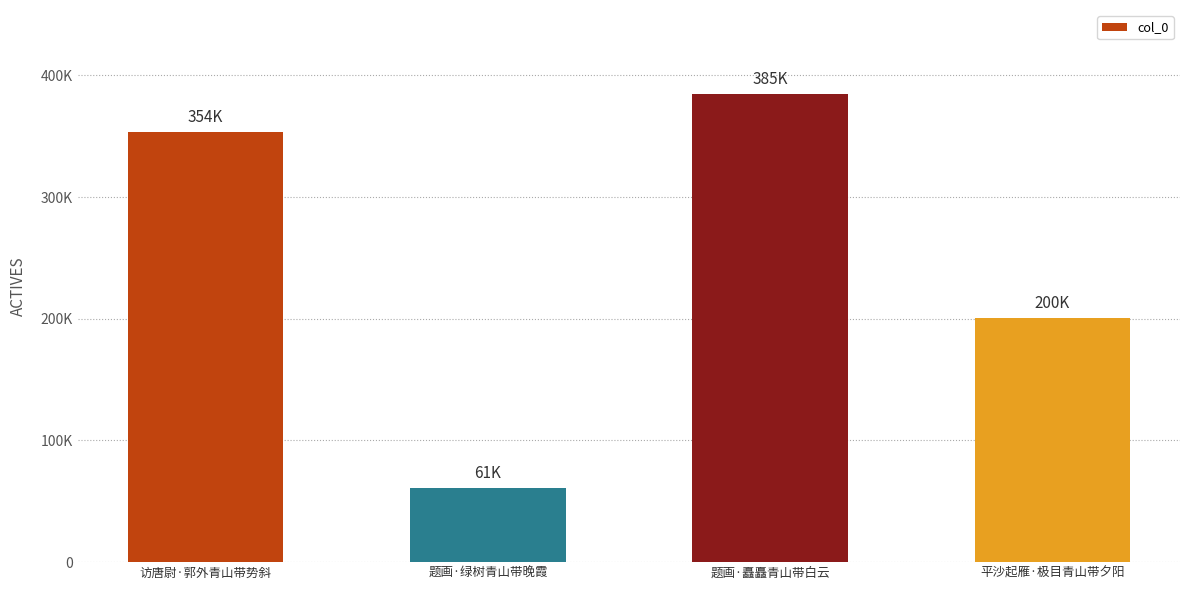

What is the change in value from 题画·绿树青山带晚霞 to 平沙起雁·极目青山带夕阳?

+139453